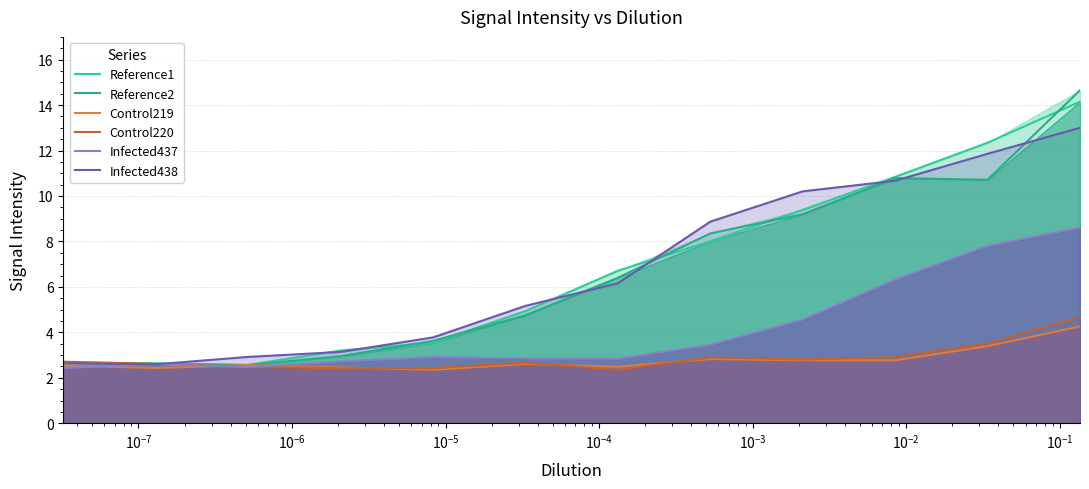

Which series has the widest spread of values?

Reference2